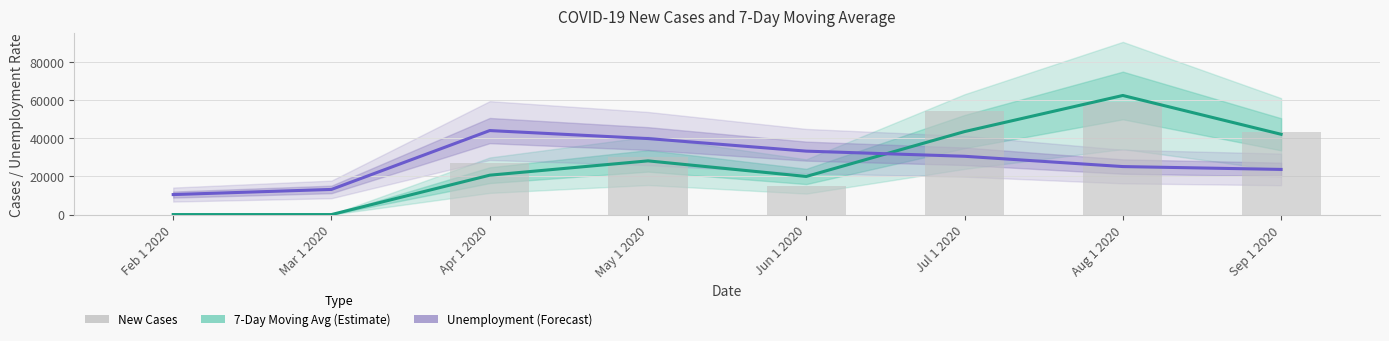

Are the bars horizontal?

No